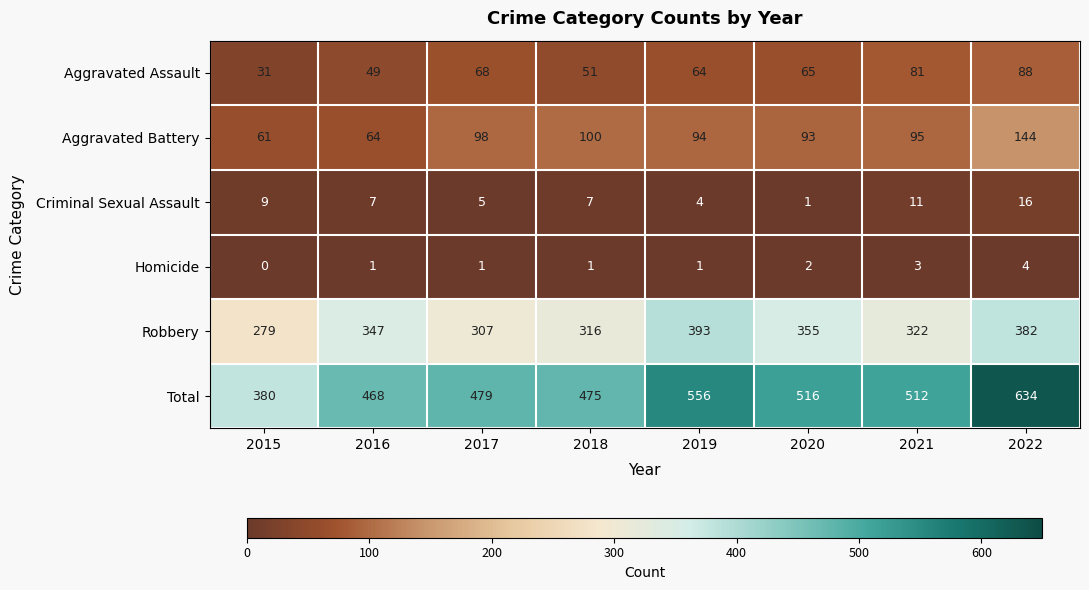

Count the number of data series in this chart.

6